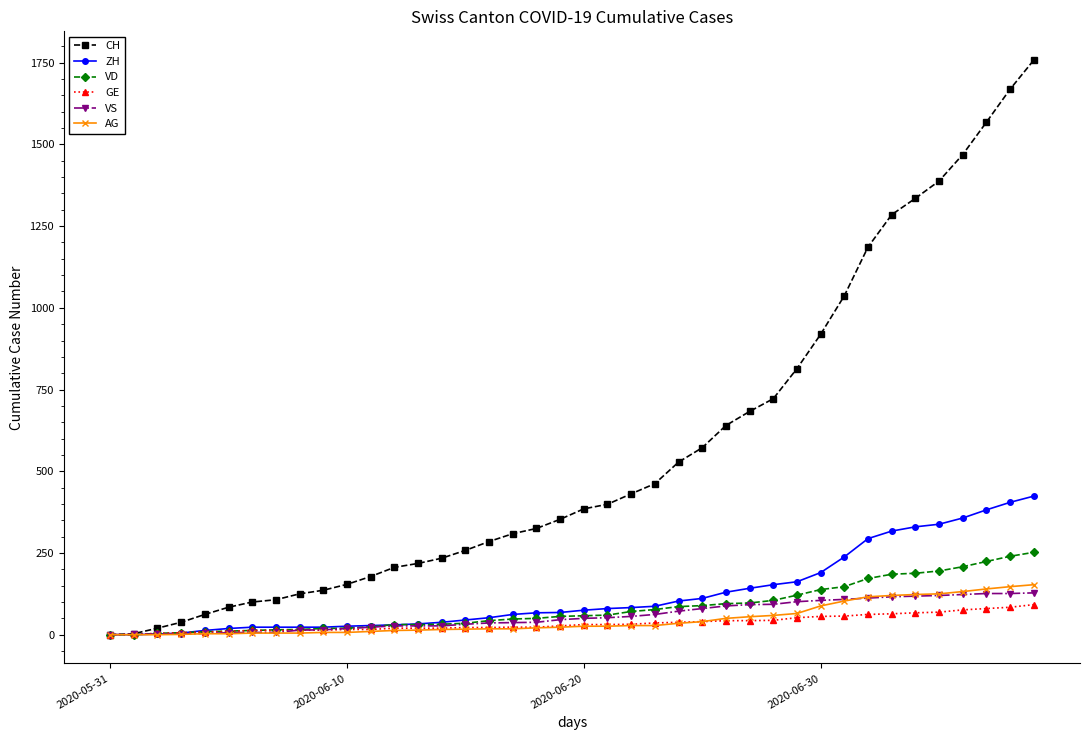

True or false: VS and AG intersect in this chart.

True